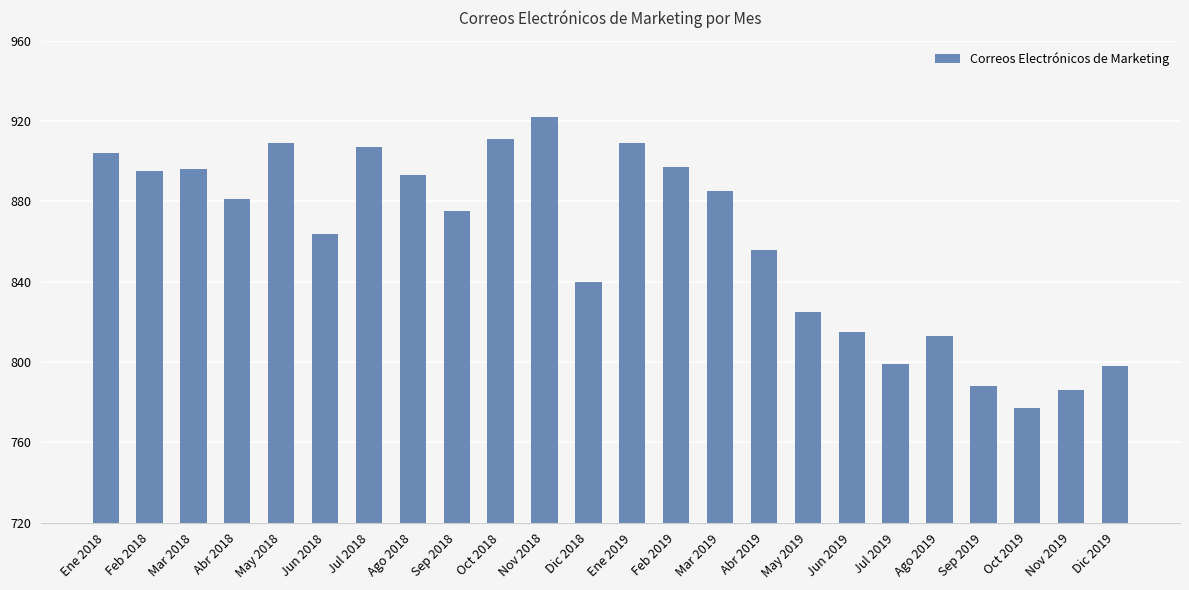

Reading left to right, extract all data points from this chart.

904	895	896	881	909	864	907	893	875	911	922	840	909	897	885	856	825	815	799	813	788	777	786	798